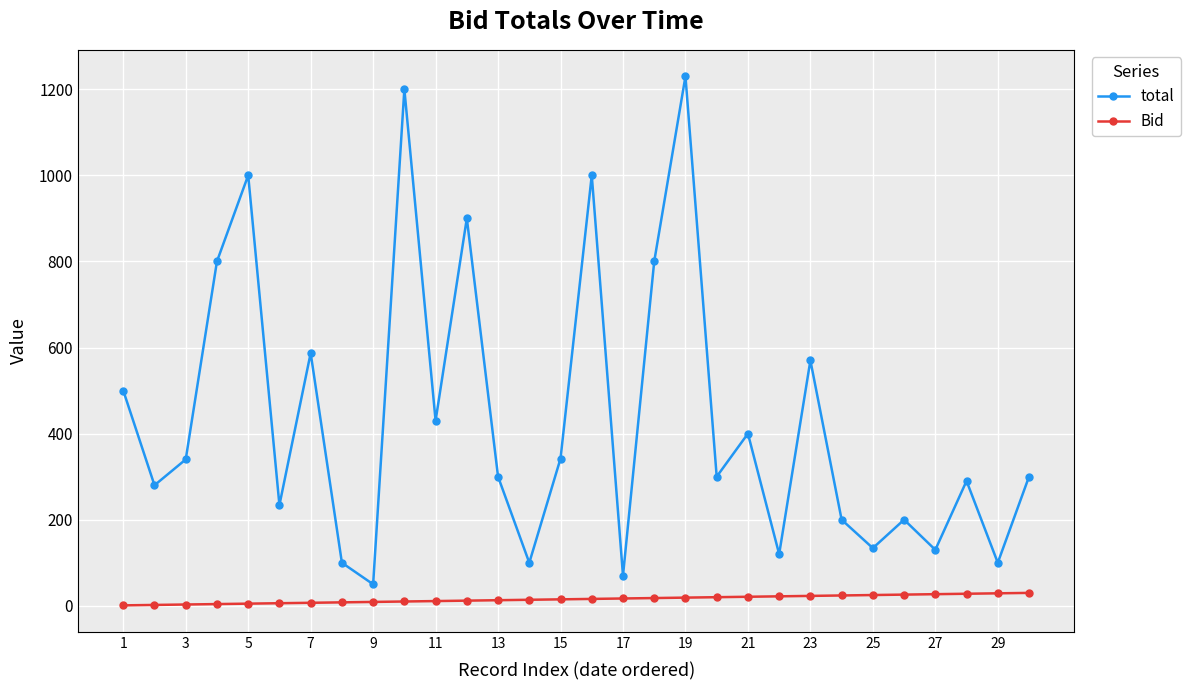

What is the value of the Bid point at the 5th from the left?

5